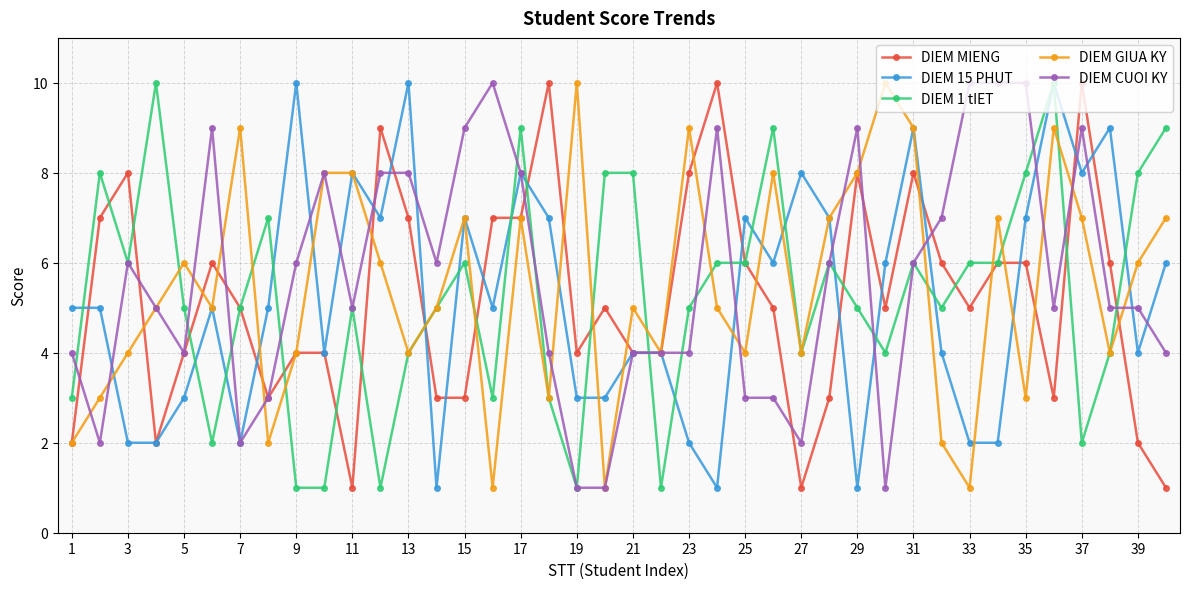

What is the value of the DIEM MIENG point at the 11th from the left?

1